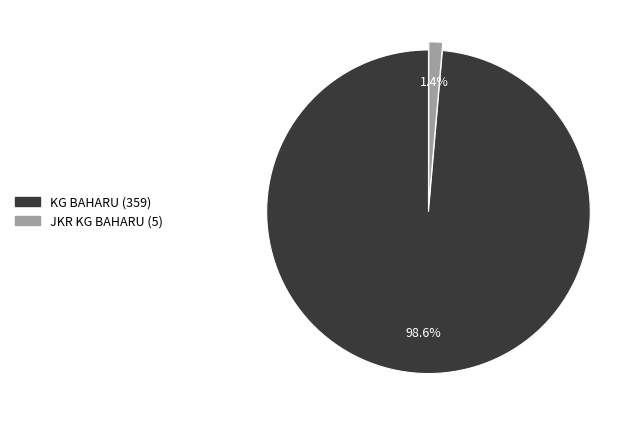

Which has a higher value, KG BAHARU or JKR KG BAHARU?

KG BAHARU